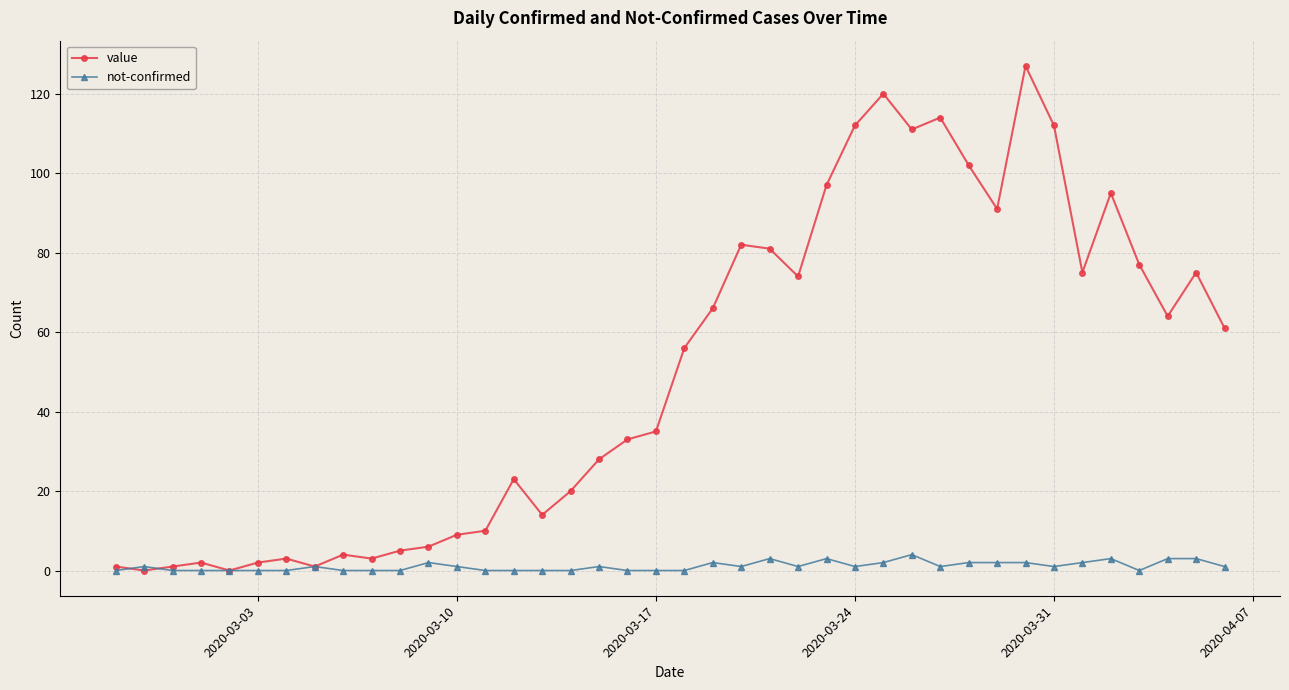

True or false: value has more than 0 interior local peaks.

True